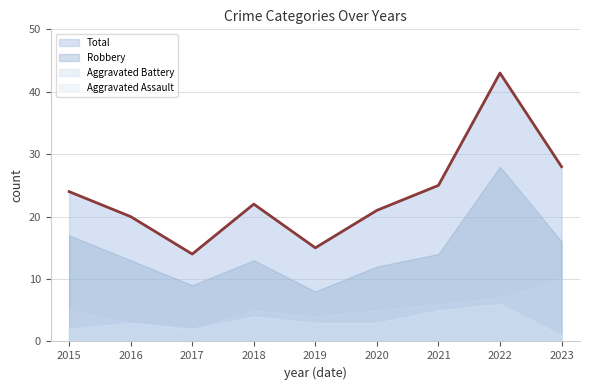

True or false: Total has more than 2 interior local peaks.

False